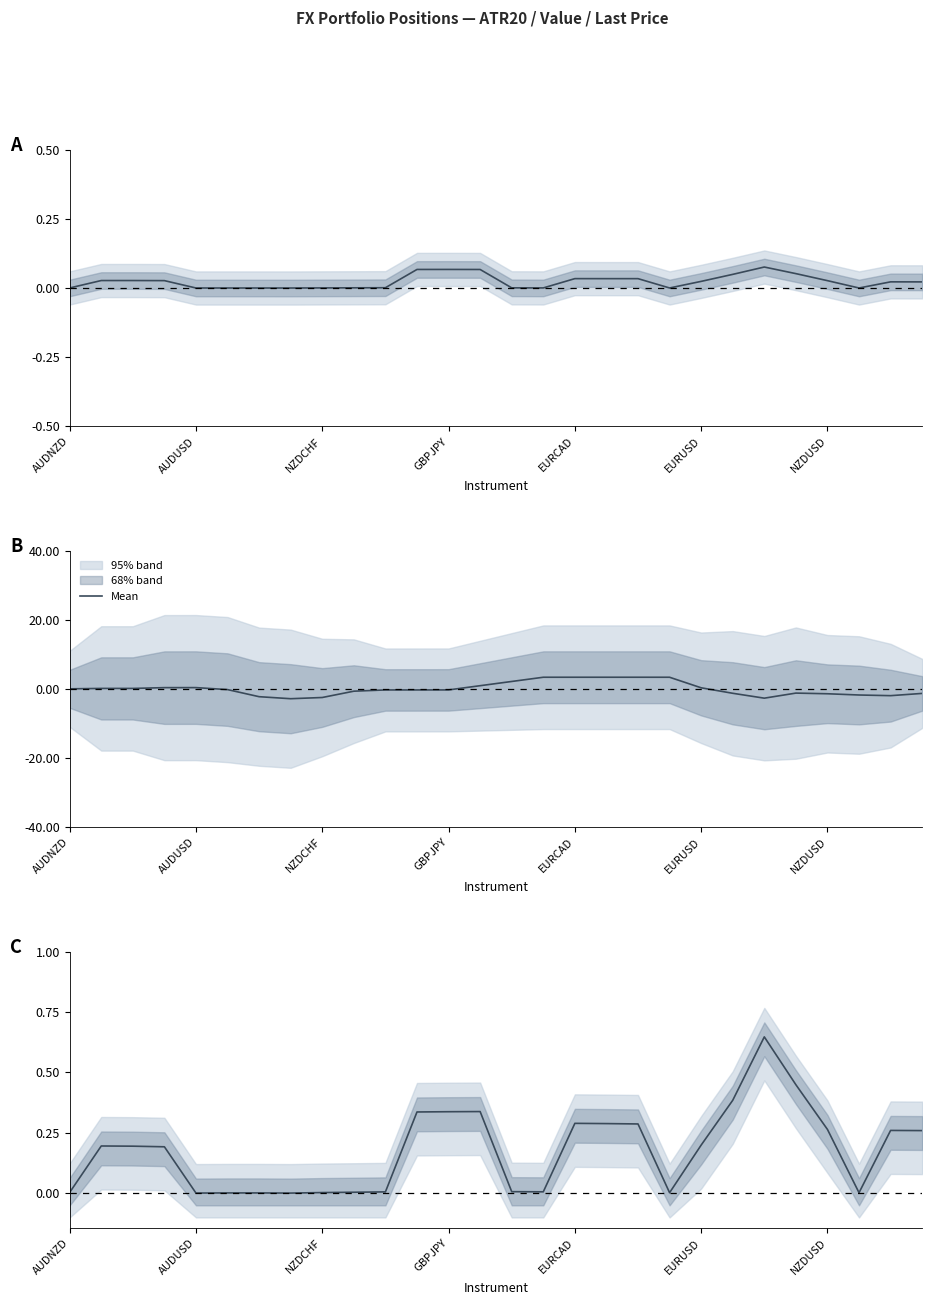

Is it true that the value at 14 is 0.0?

False